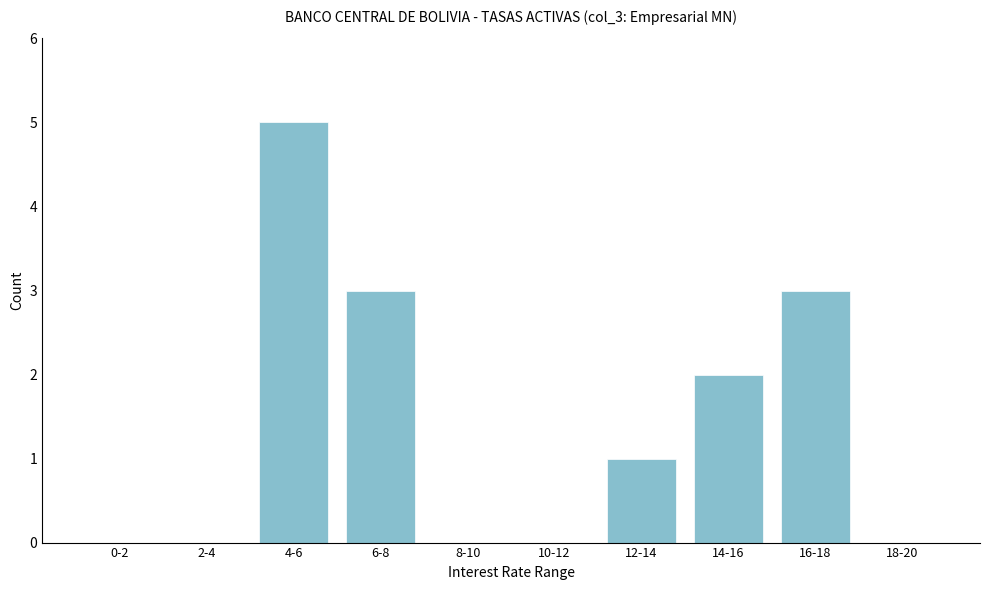

Reading right to left, what are all the values shown in this chart?

18-20=0	16-18=3	14-16=2	12-14=1	10-12=0	8-10=0	6-8=3	4-6=5	2-4=0	0-2=0